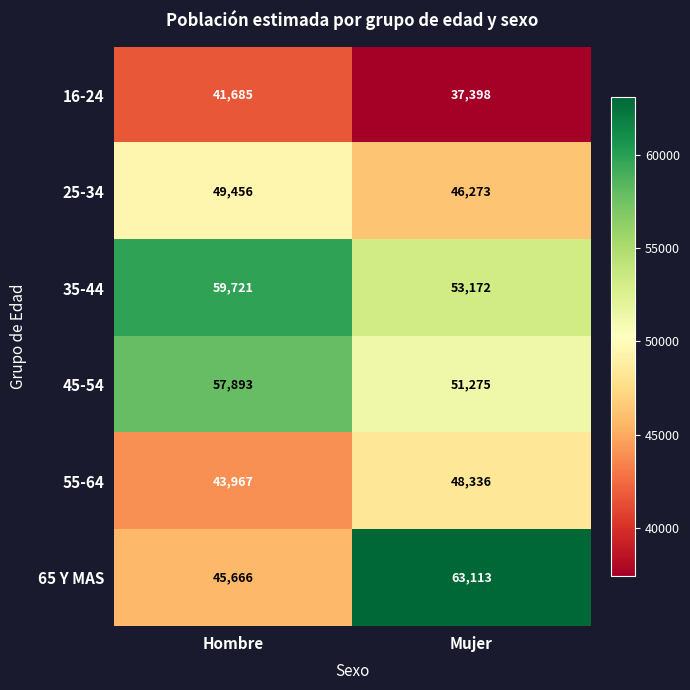

Is it true that 55-64 equals 15542 at Hombre?

False